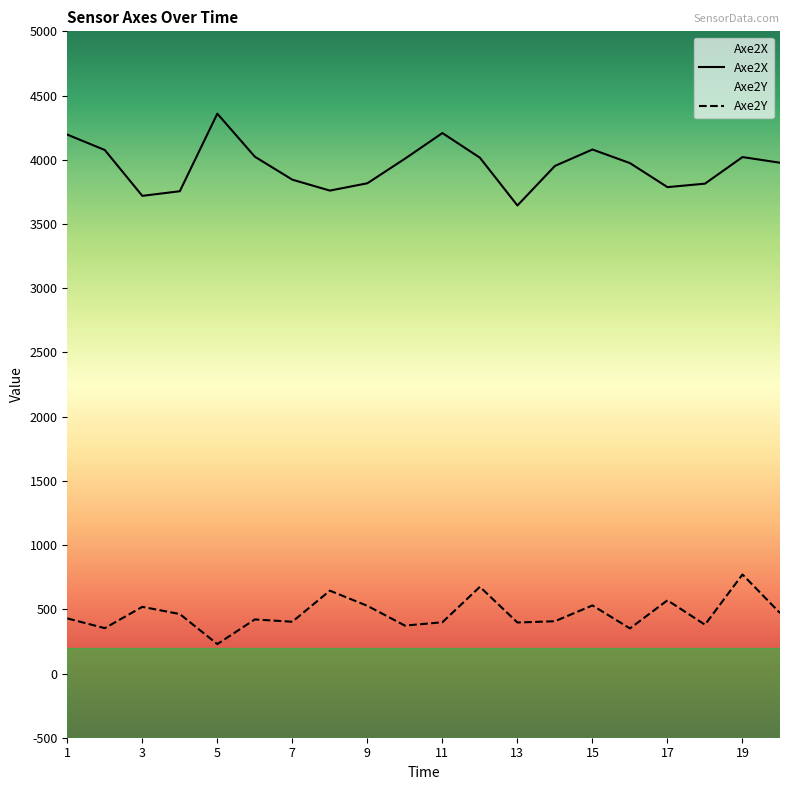

True or false: Axe2Y and Axe2X intersect in this chart.

False